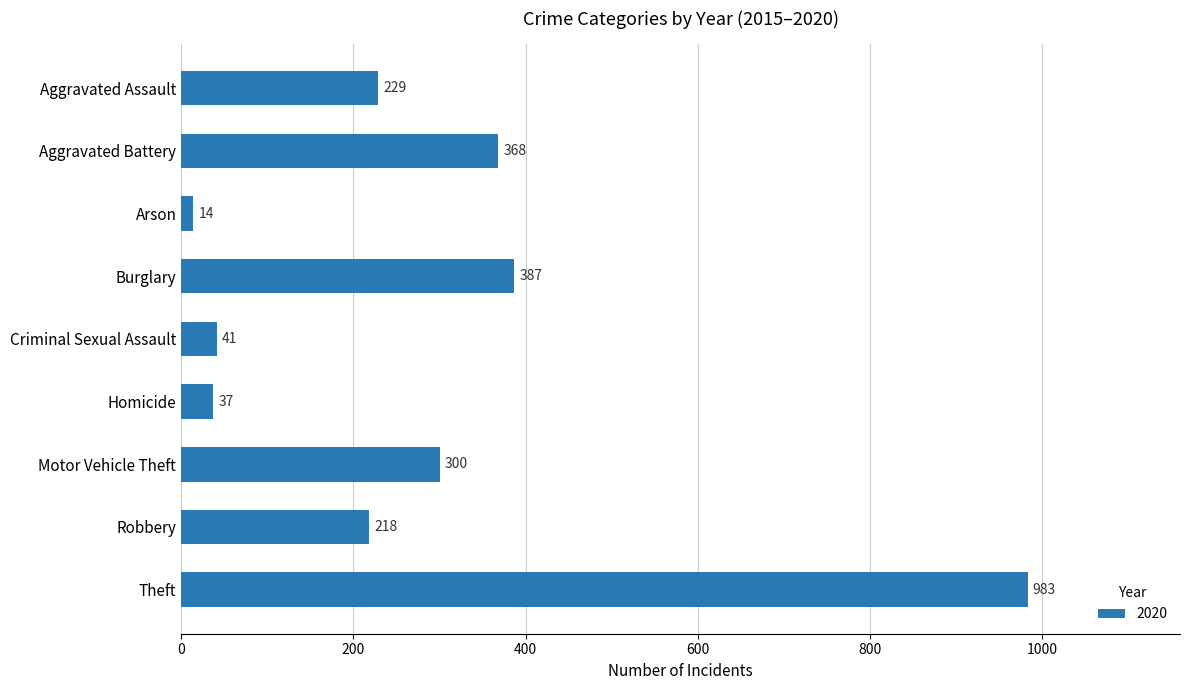

Rank the categories by value from highest to lowest.

Theft, Burglary, Aggravated Battery, Motor Vehicle Theft, Aggravated Assault, Robbery, Criminal Sexual Assault, Homicide, Arson